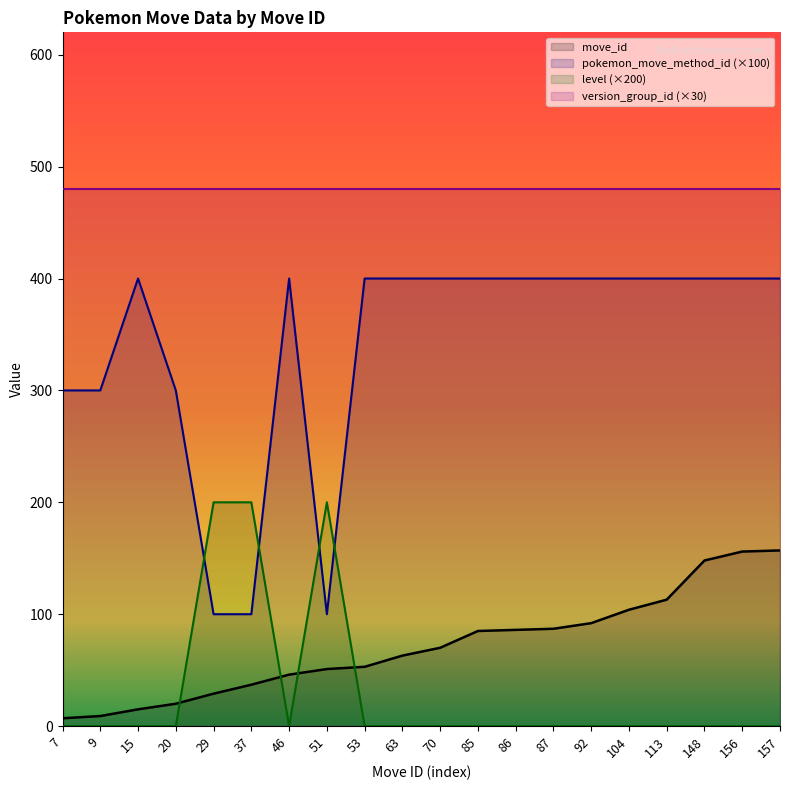

At which category does the chart reach its peak across all series?

15